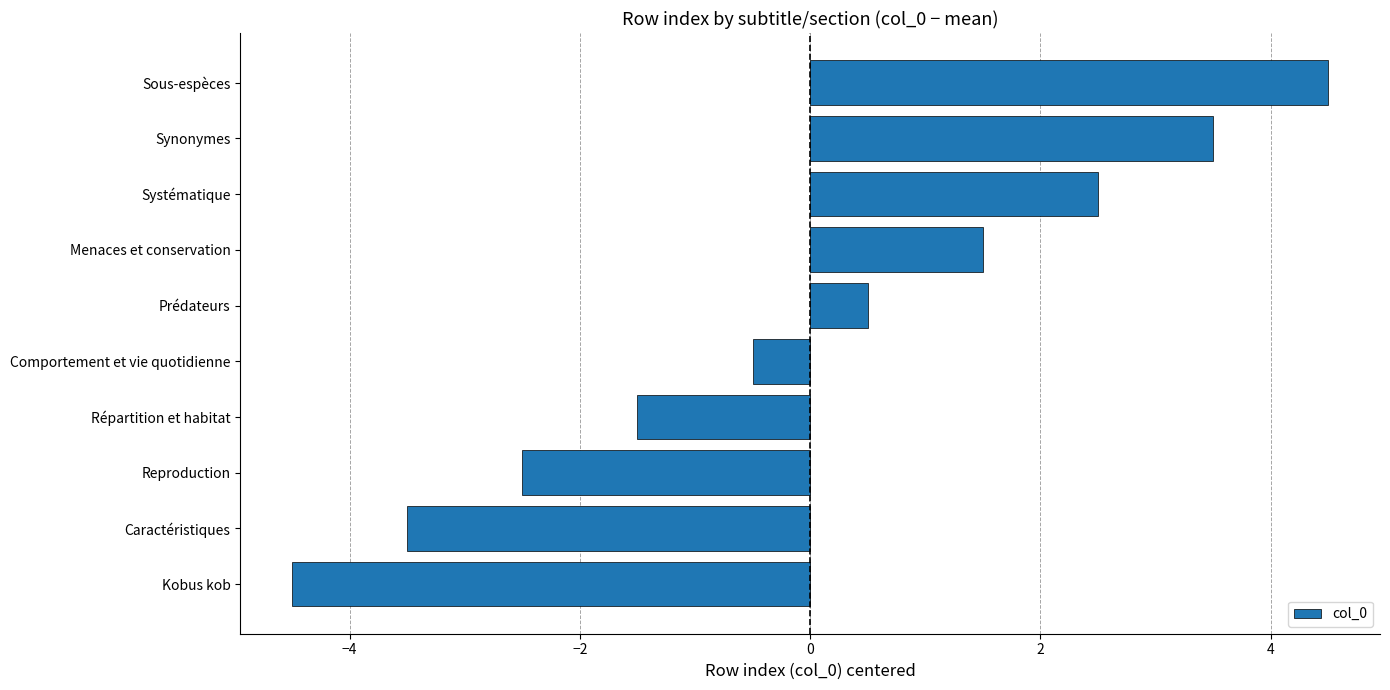

Reading bottom to top, what are all the values shown in this chart?

Kobus kob=-4.5	Caractéristiques=-3.5	Reproduction=-2.5	Répartition et habitat=-1.5	Comportement et vie quotidienne=-0.5	Prédateurs=0.5	Menaces et conservation=1.5	Systématique=2.5	Synonymes=3.5	Sous-espèces=4.5